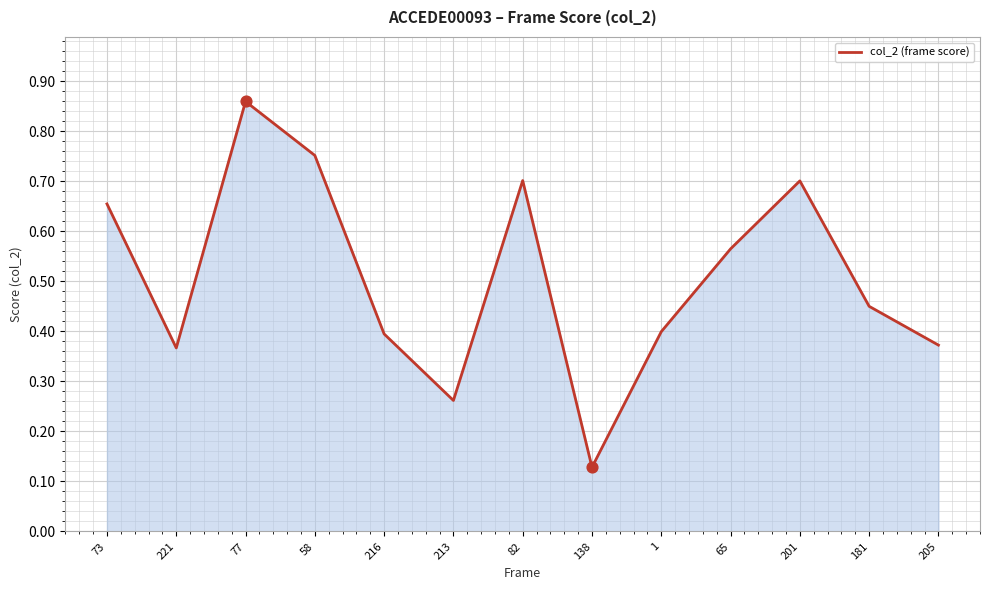

What is the change in value from 221 to 58?

+0.4